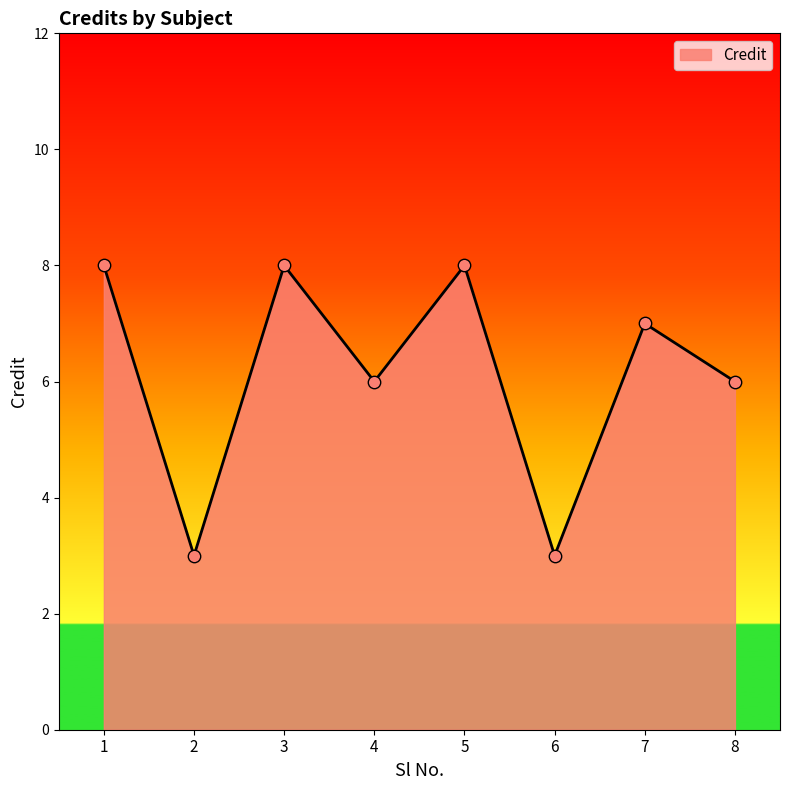

What is the ratio of the value at 2 to the value at 1?

0.4